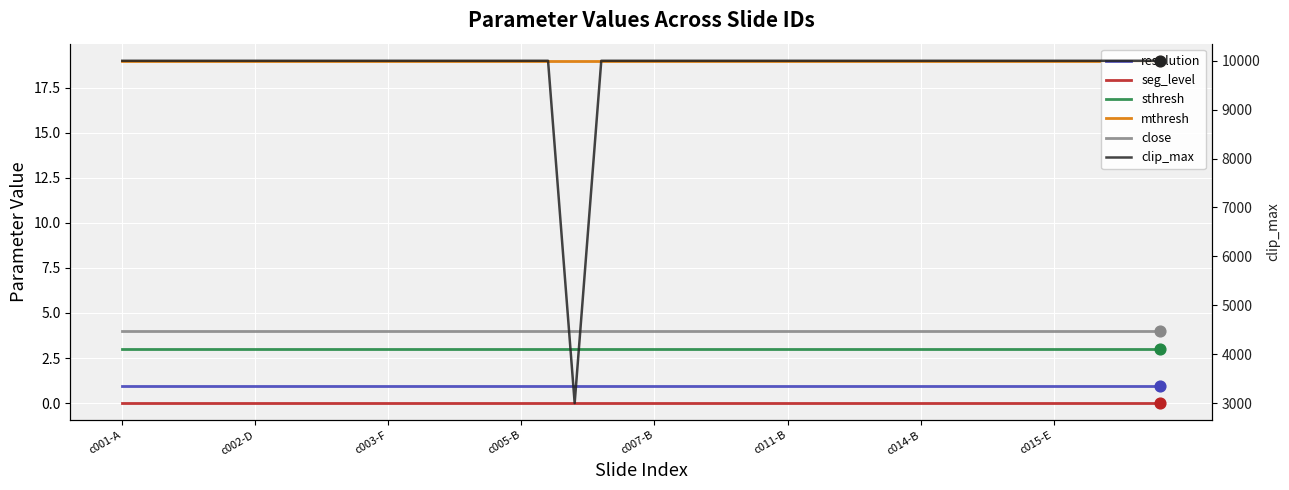

Which series has the widest spread of Y values?

clip_max